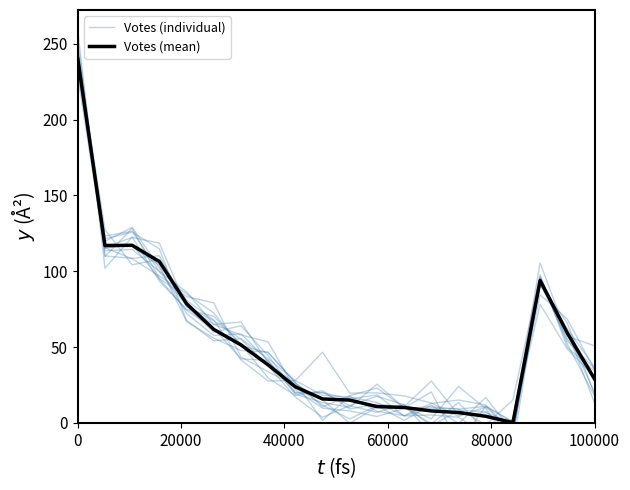

How many data points does each series have?

20